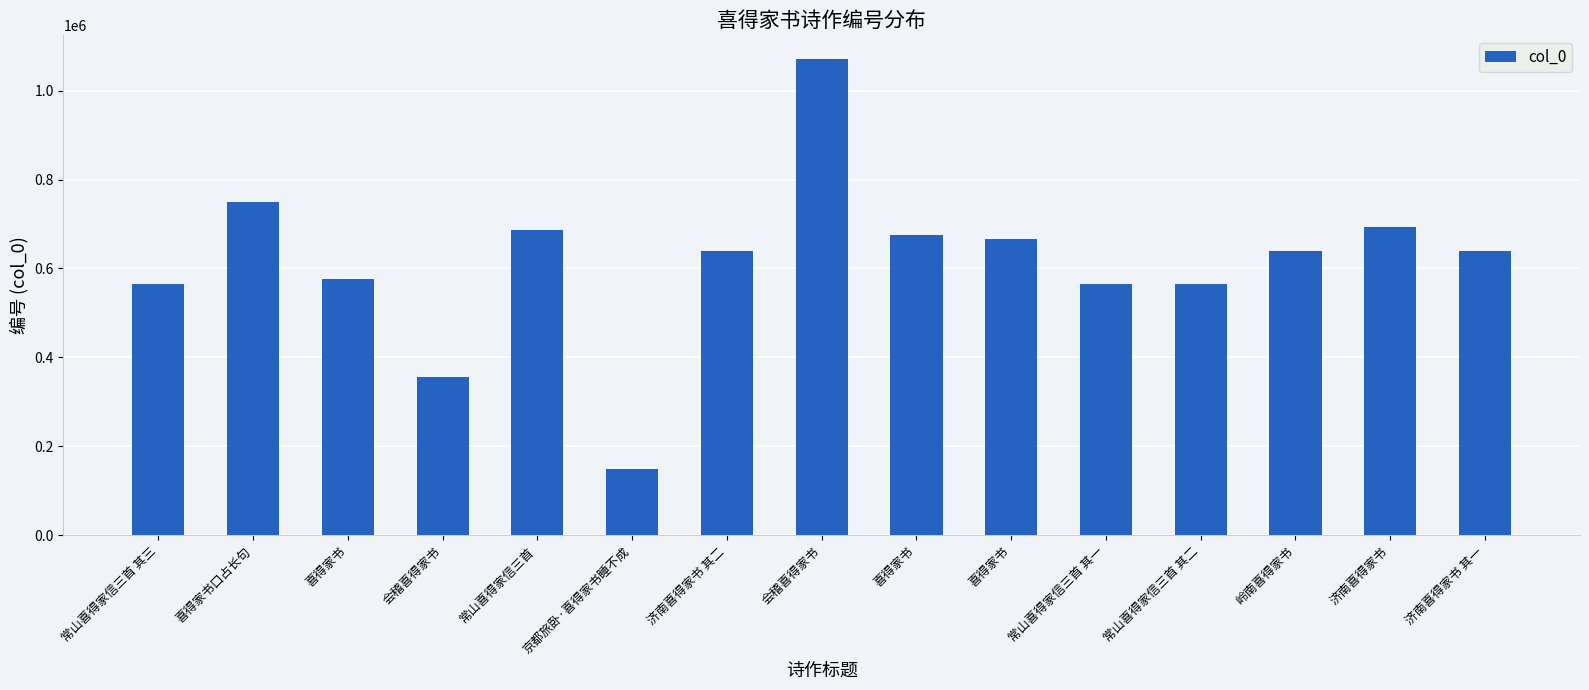

Count the number of data series in this chart.

1